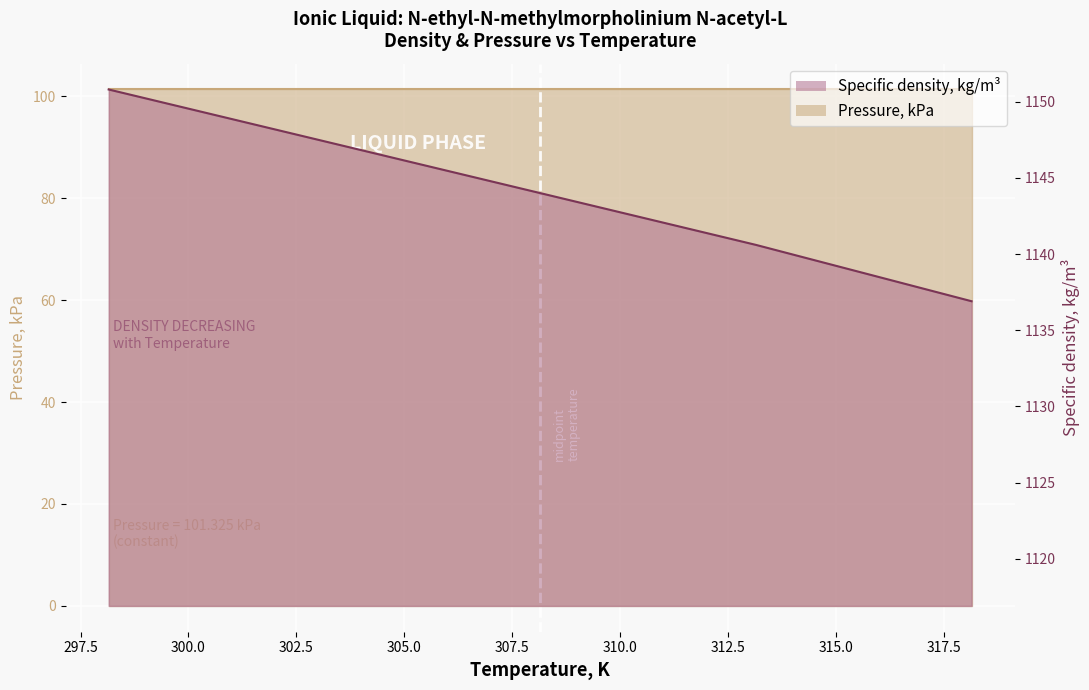

The chart shows a value of 1144.0 at 308.15. True or false?

True